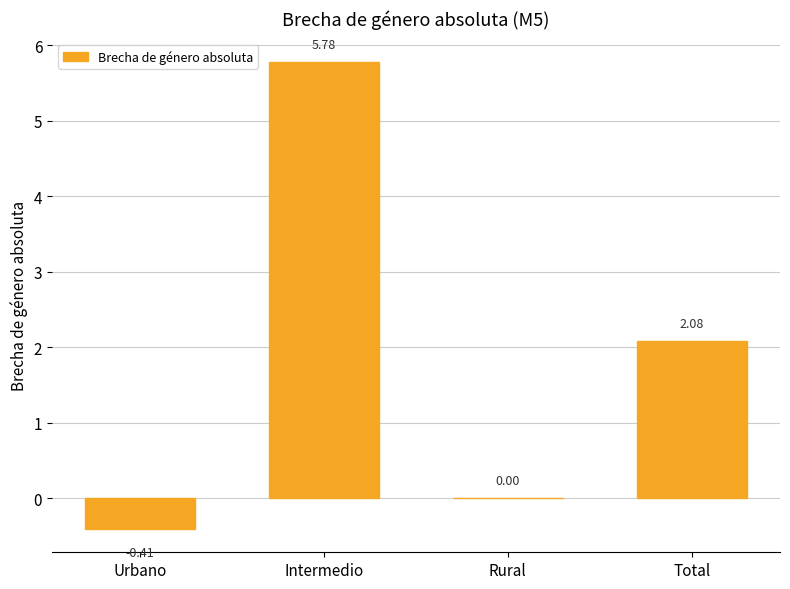

How many categories are shown in the chart?

4